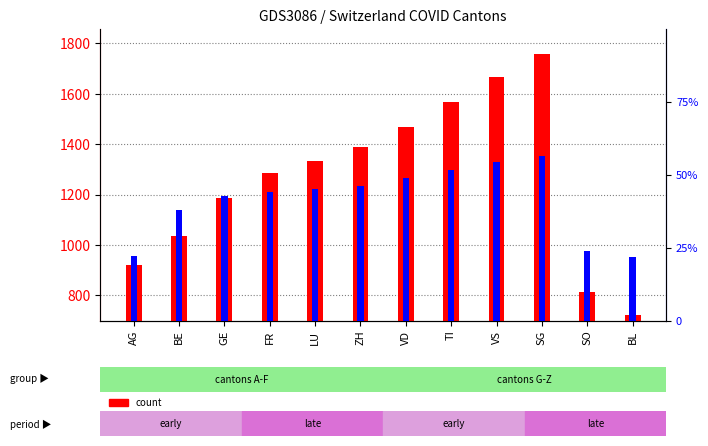

What are all the series names shown in the legend?

count, percentile rank within the sample